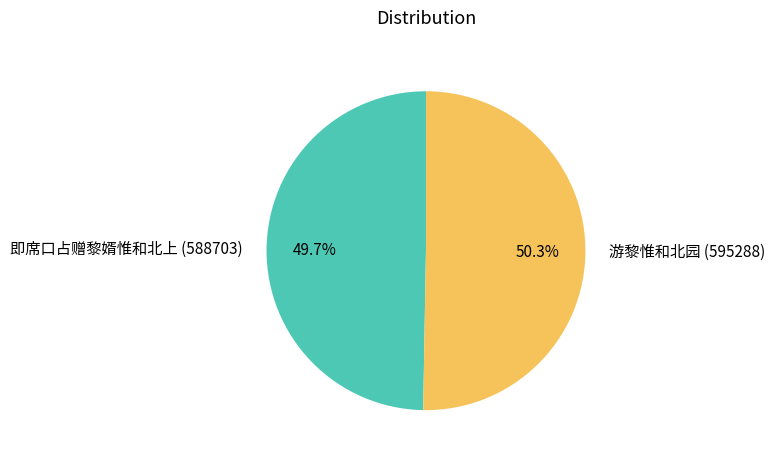

Does 游黎惟和北园 represent more than half of the total?

Yes